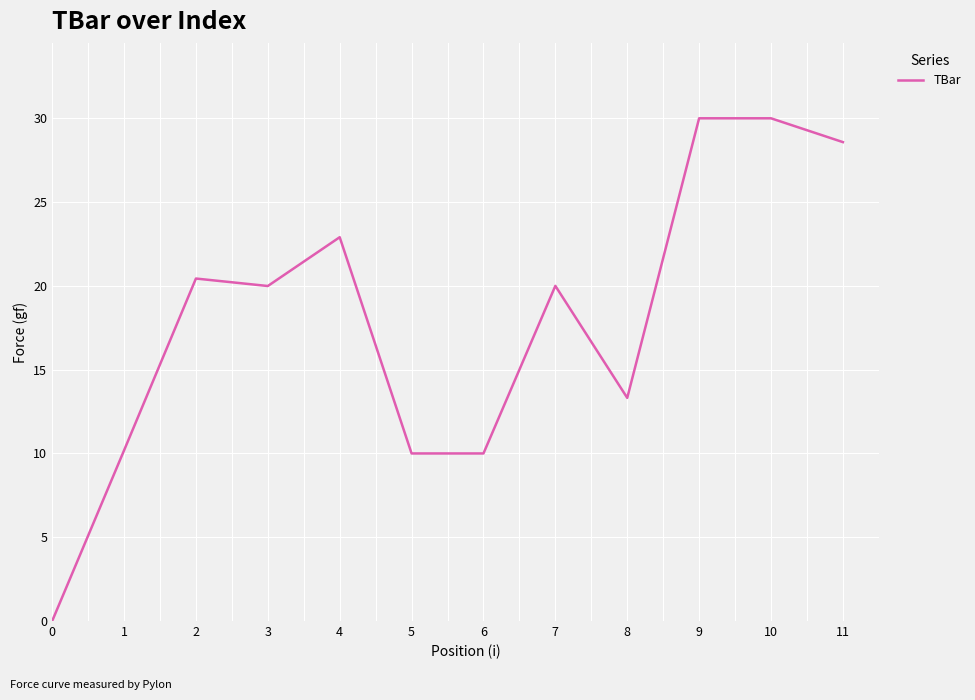

At which category does the data reach its first local peak?

2